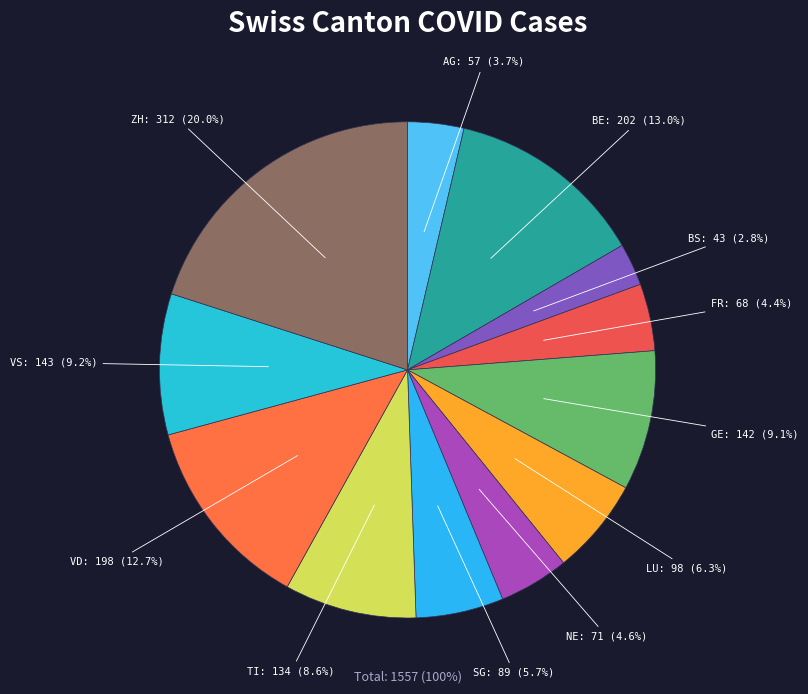

How many segments does this pie chart have?

12